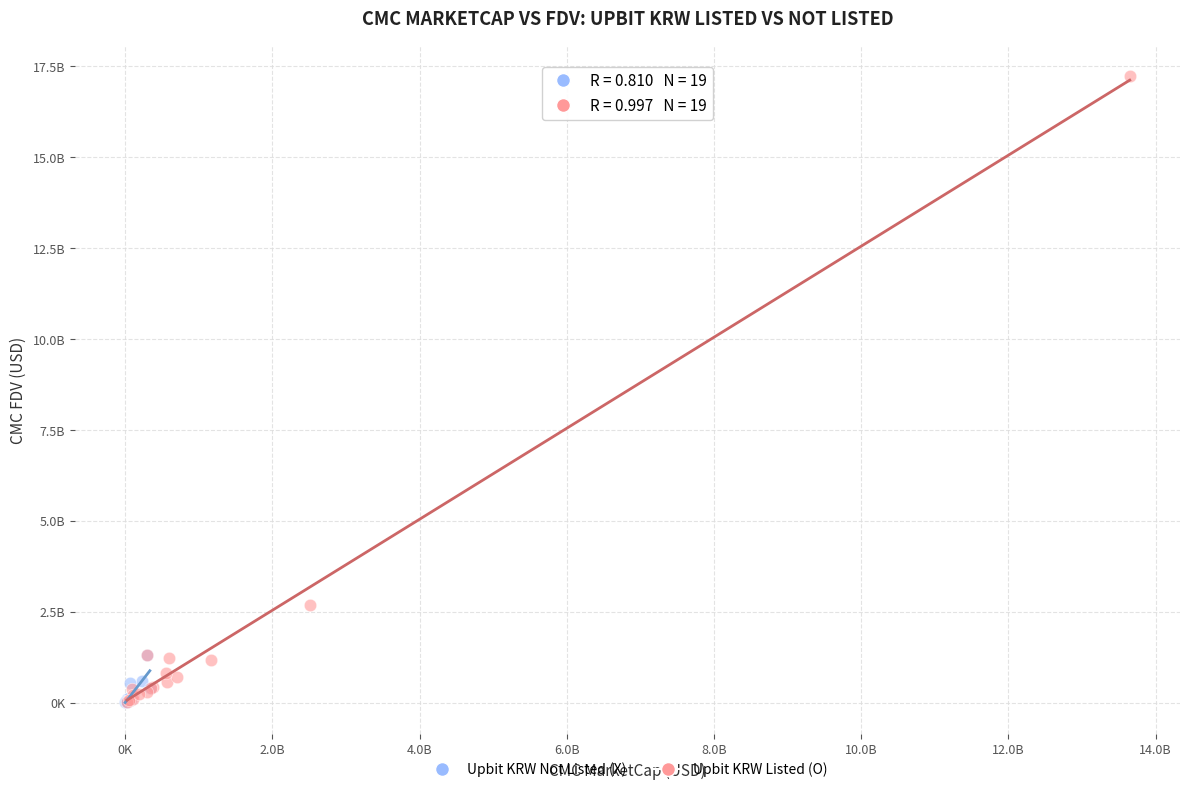

What are all the series names shown in the legend?

Upbit KRW Not Listed (X), Upbit KRW Listed (O)